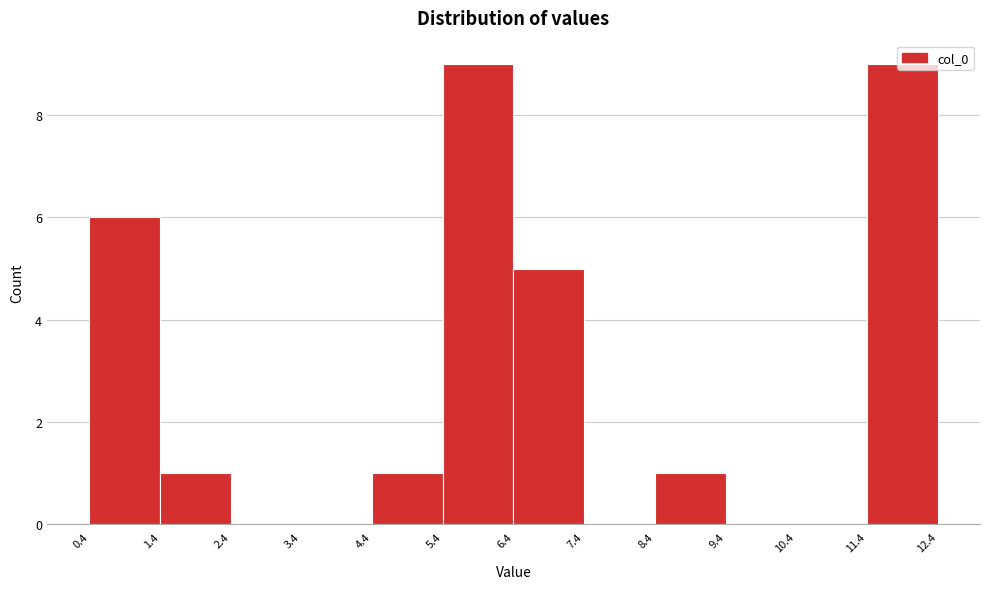

What is the height of the bar covering 8.4 to 9.4 on the x-axis? The values are not printed on the chart, so give them approximately, as read against the axis.

1